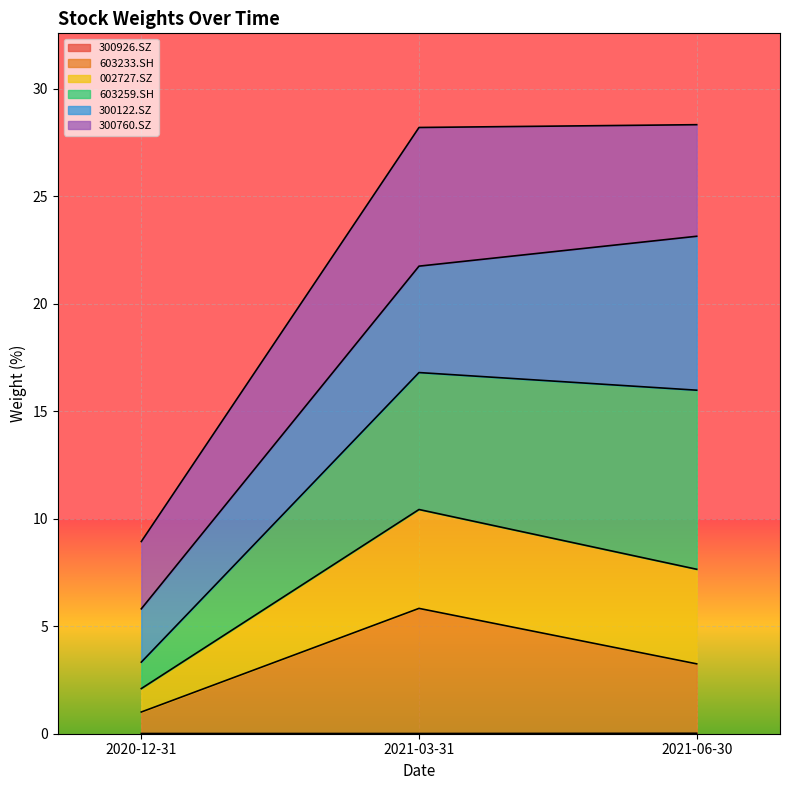

What is the total value across all series at 2021-03-31?

54.8